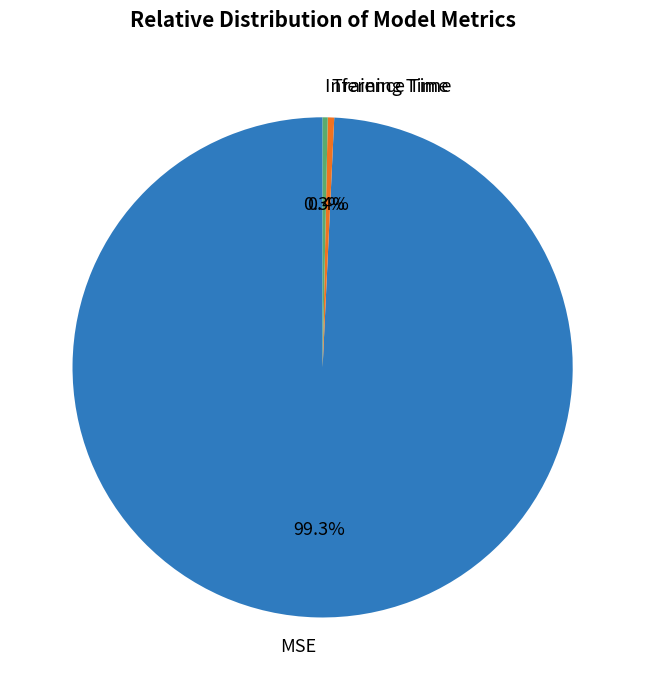

What is the largest slice in the pie chart?

MSE